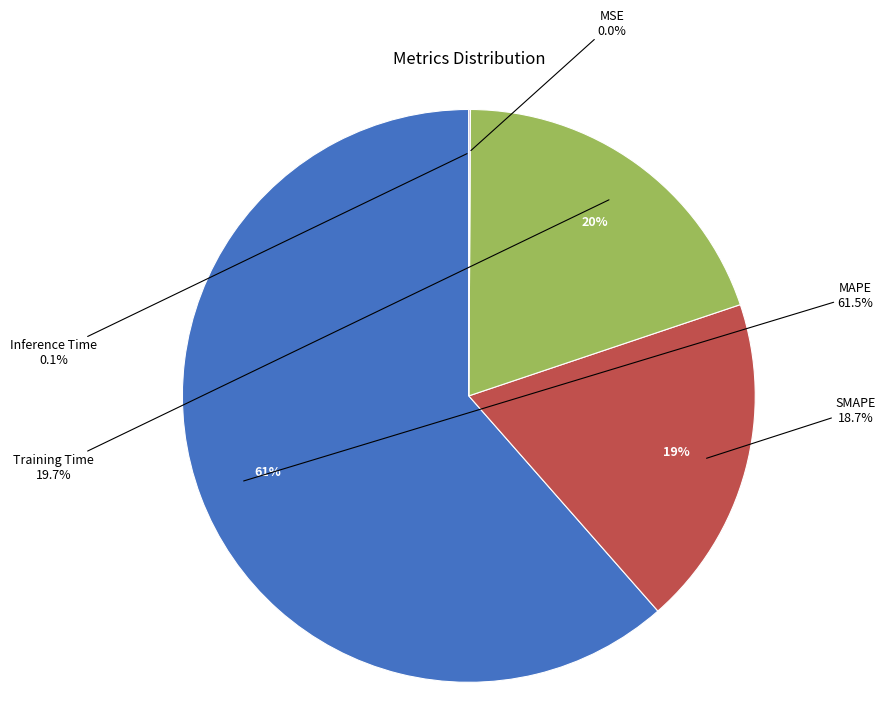

Rank the categories by value from lowest to highest.

MSE, Inference Time, SMAPE, Training Time, MAPE